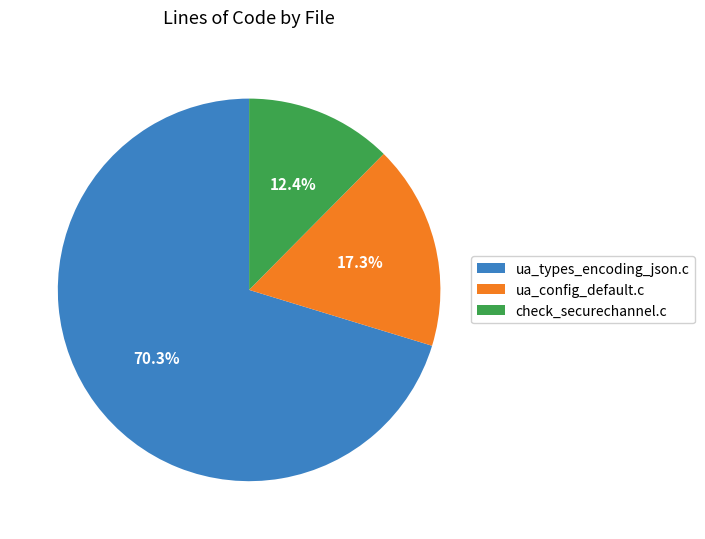

What is the largest slice in the pie chart?

ua_types_encoding_json.c